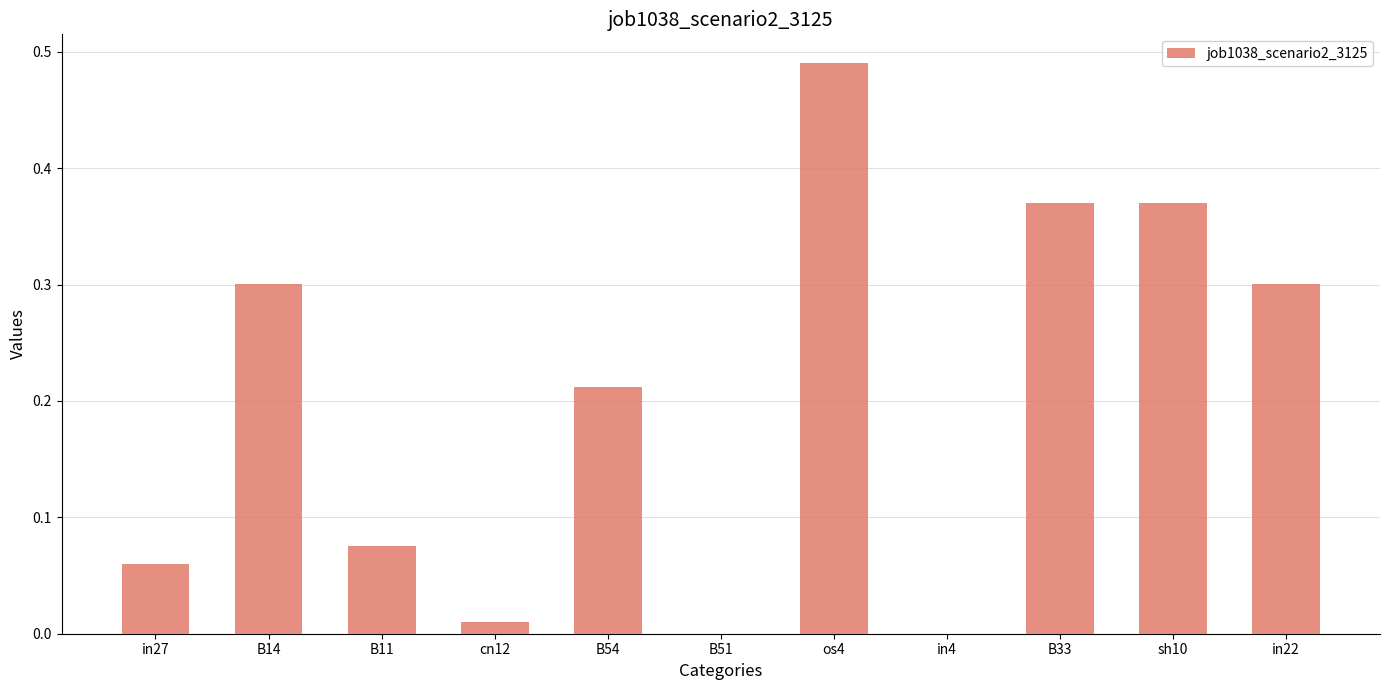

What is the change in value from B14 to B51?

-0.3